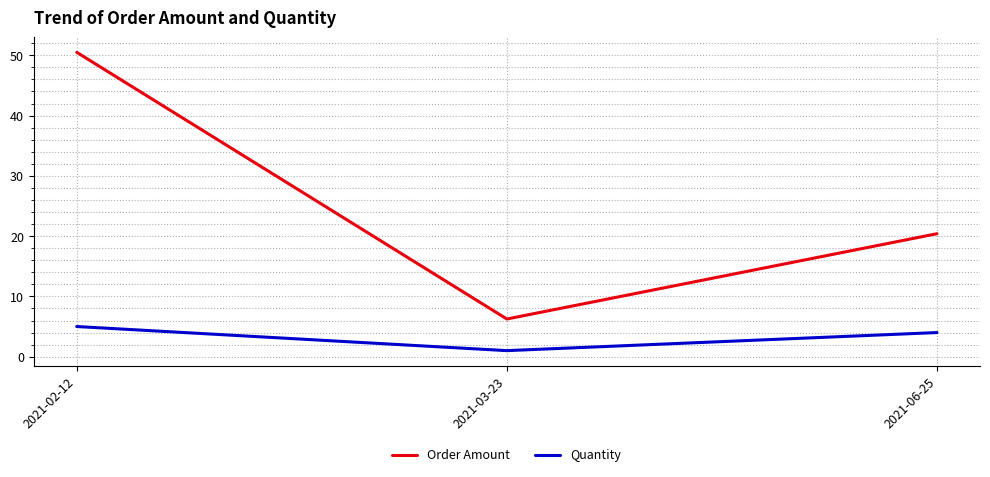

At which label is Order Amount closest to 28?

2021-06-25